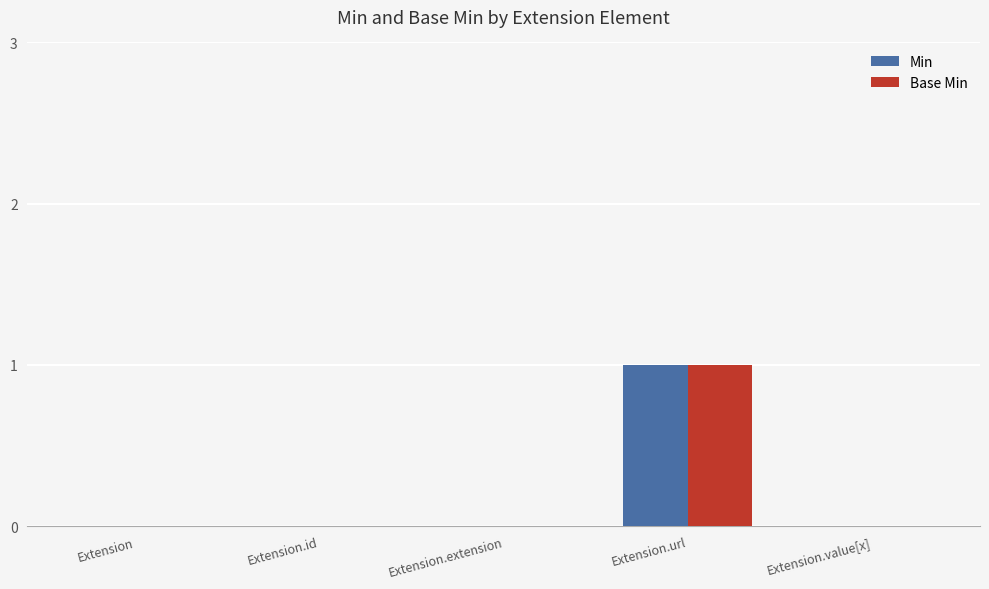

What are all the series names shown in the legend?

Min, Base Min